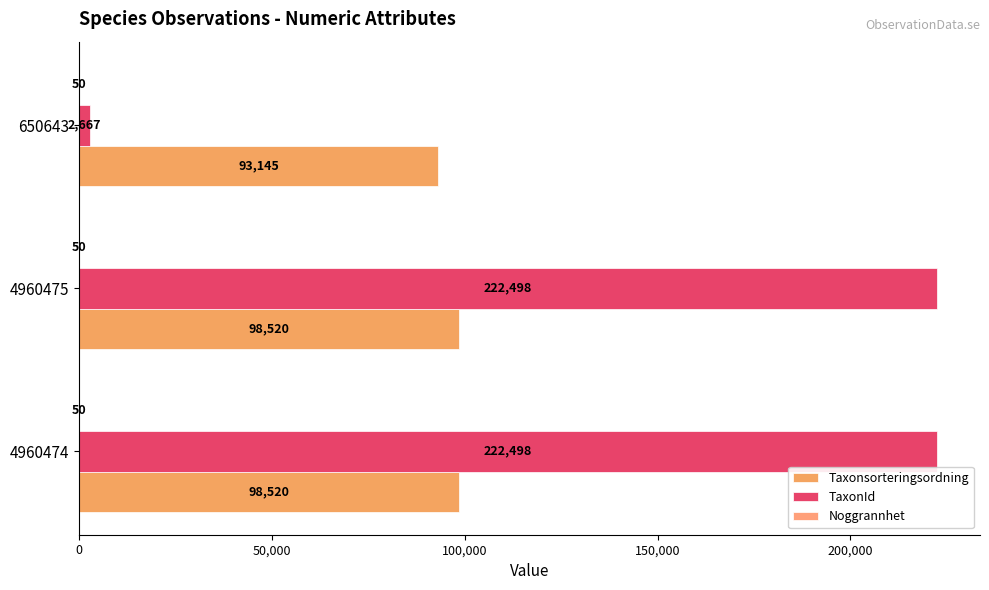

What position from the left is 0?

1